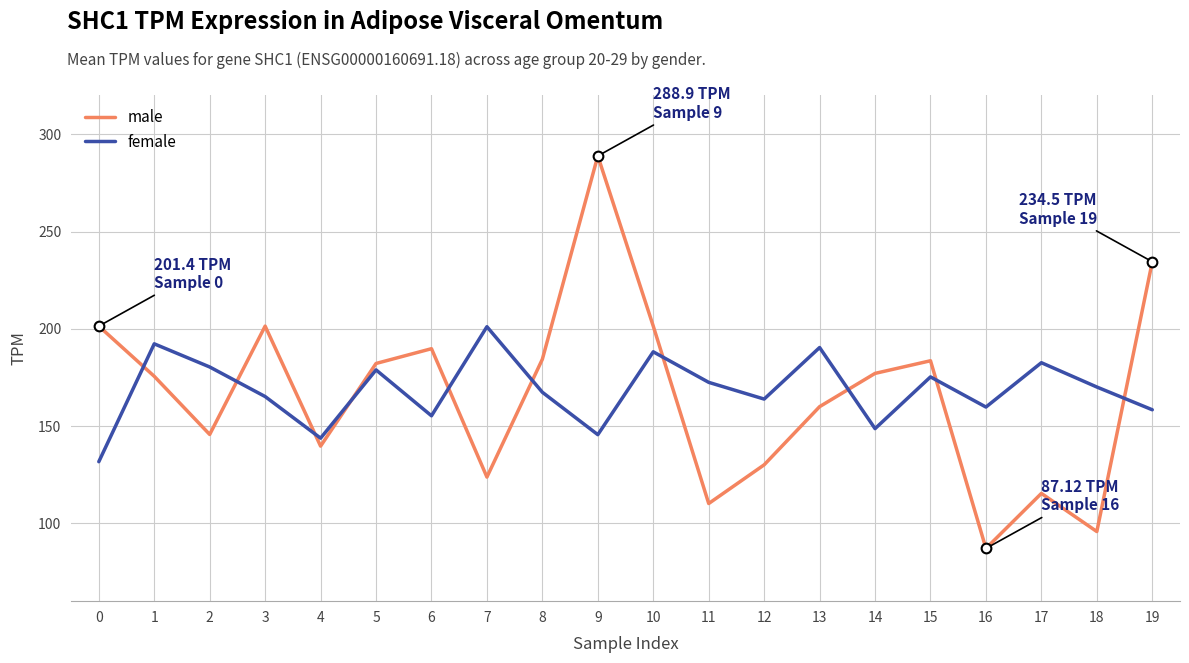

What is the maximum value shown in the chart?

288.9